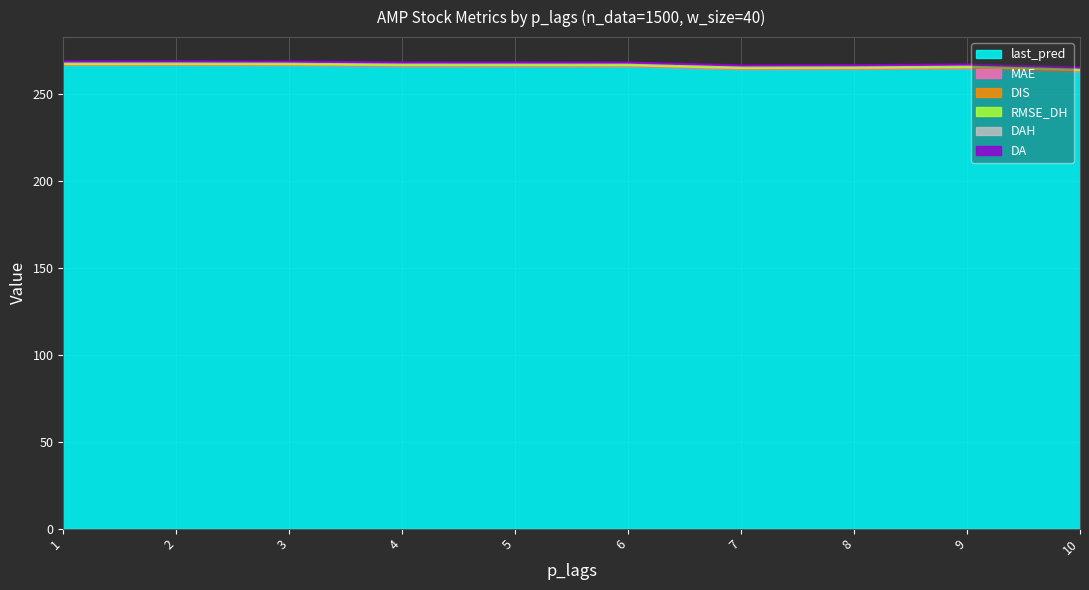

At 1, list the series in order from smallest to largest.

DIS, DAH, MAE, DA, RMSE_DH, last_pred